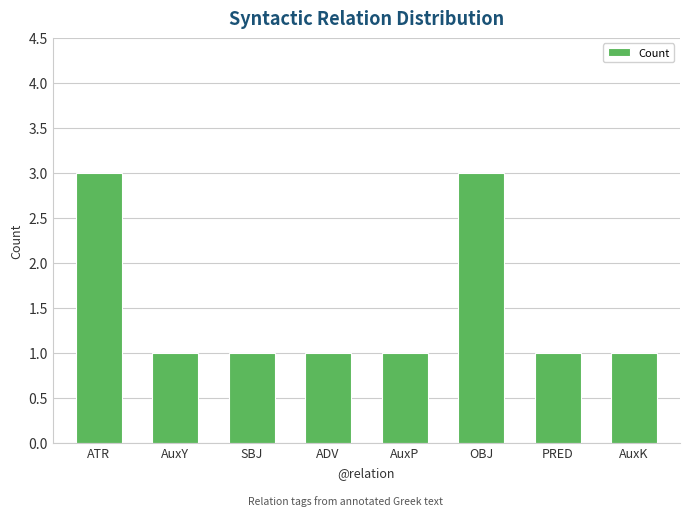

What position from the left is SBJ?

3